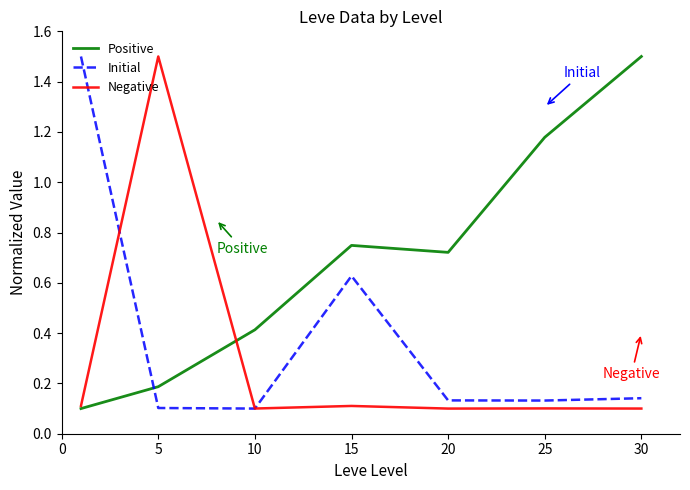

What is the highest value of the Initial series?

1.5